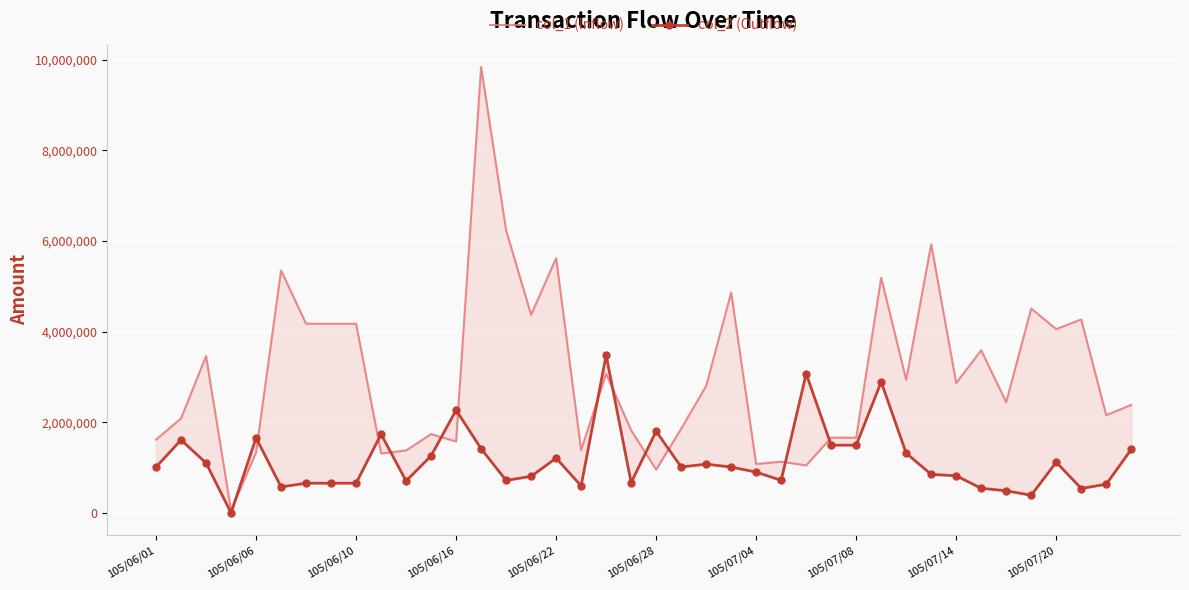

What are all the series names shown in the legend?

col_1 (Inflow), col_2 (Outflow)